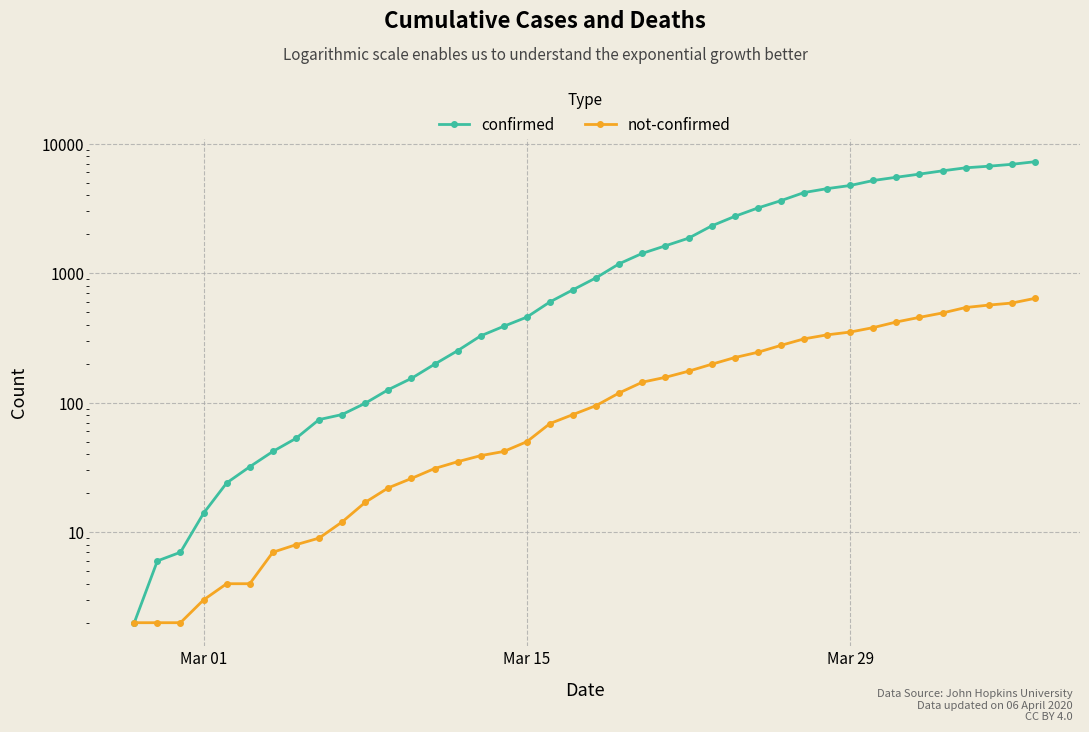

True or false: confirmed and not-confirmed intersect in this chart.

False